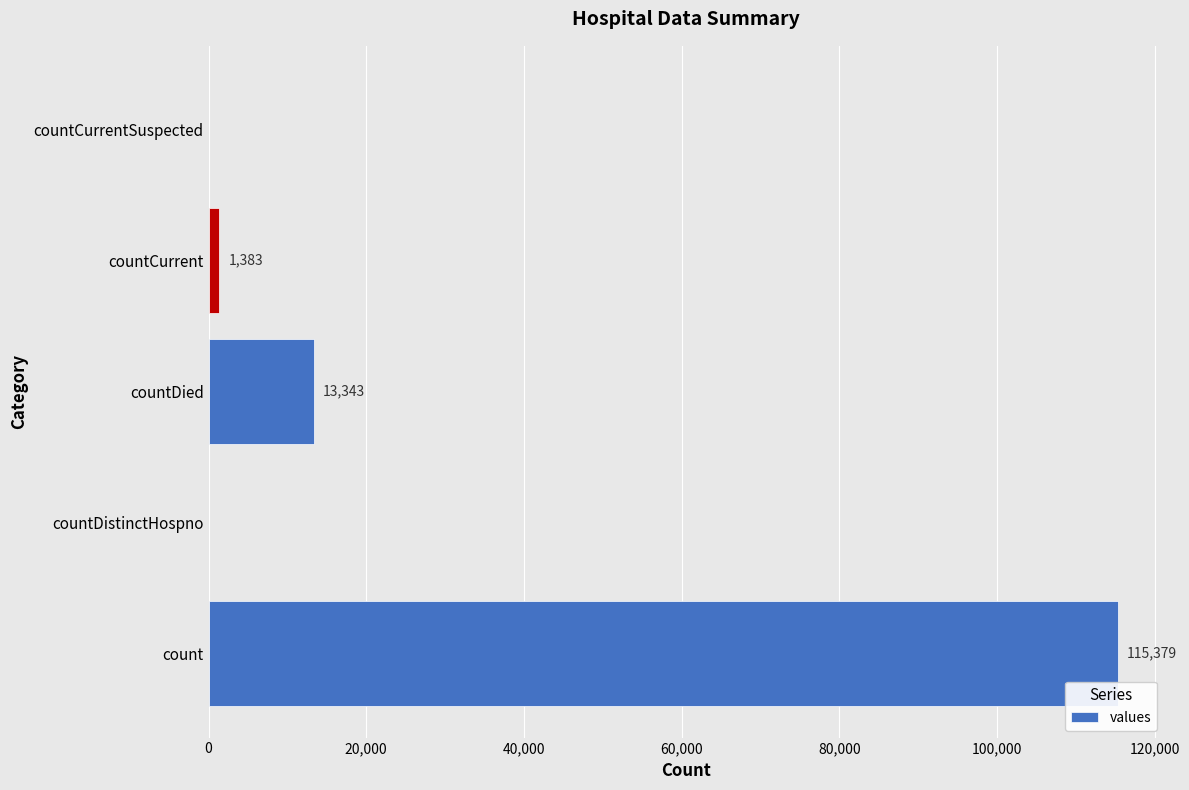

True or false: the data shows 168487 at count.

False